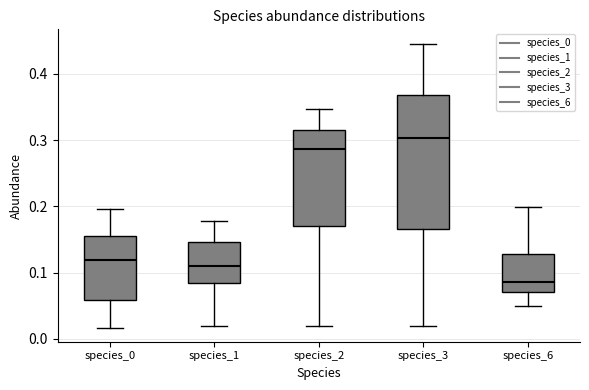

Which box's median line is the highest?

species_3